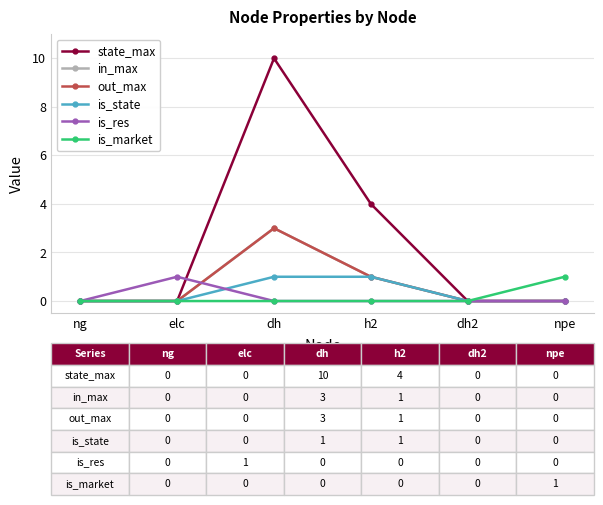

Between h2 and dh2, which series saw the biggest shift?

state_max